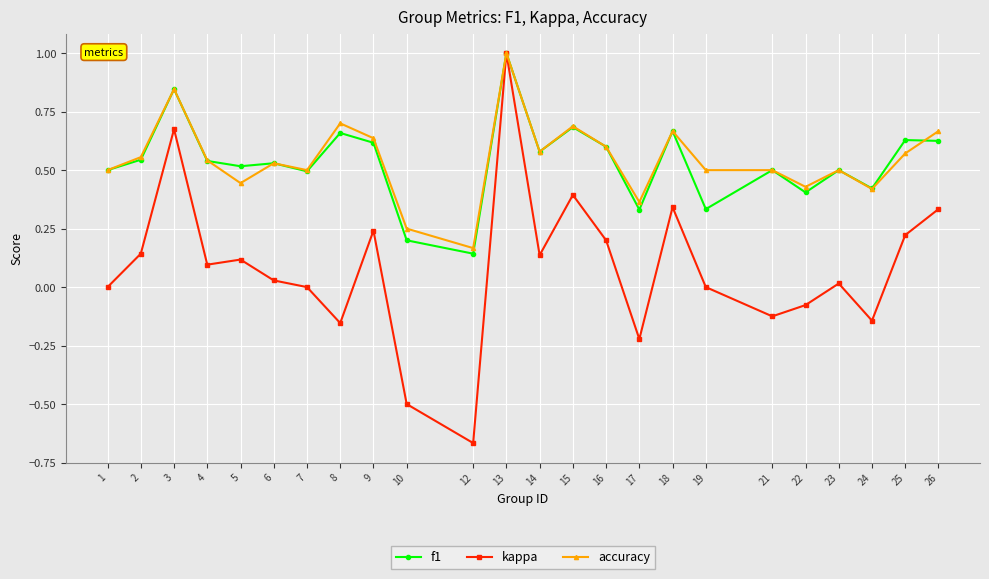

True or false: accuracy has more than 2 interior local peaks.

True